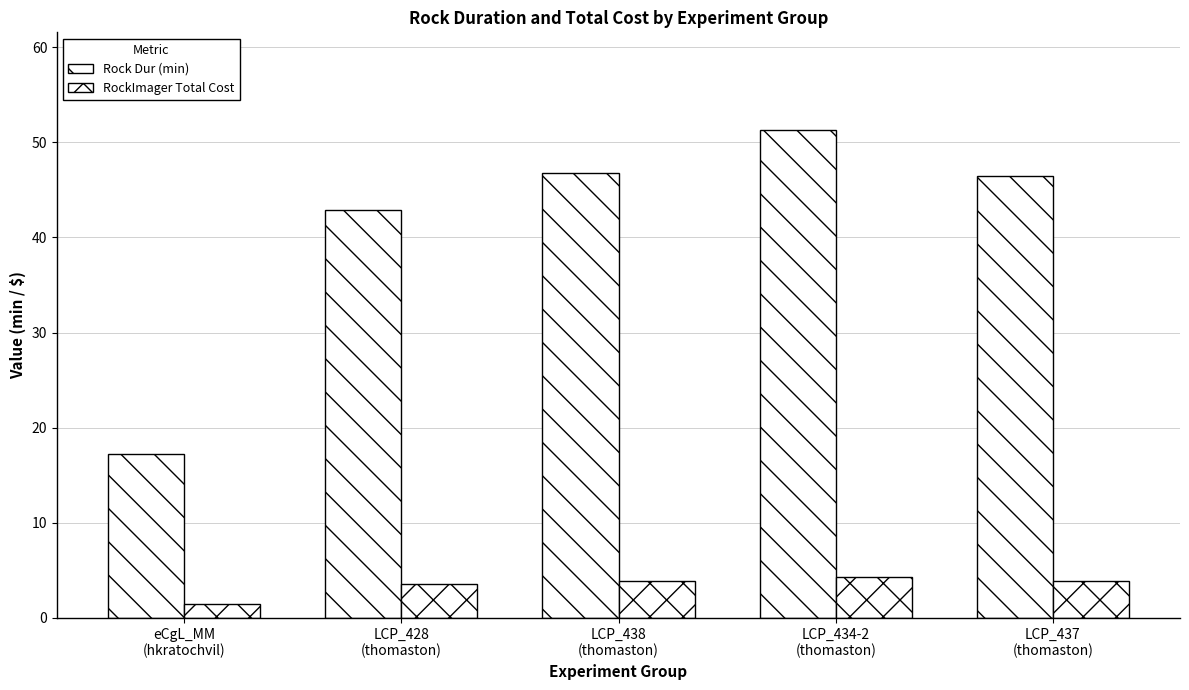

What is the total value across all series at LCP_428
(thomaston)?

46.5